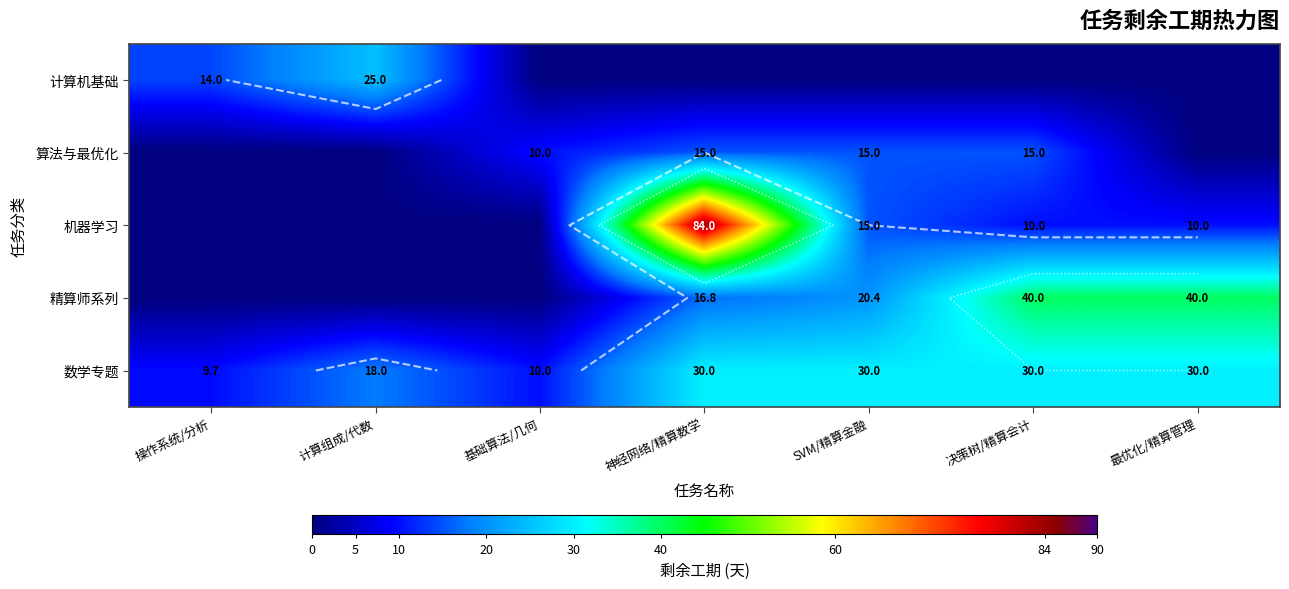

What is the average value of the 数学专题 series?

22.5